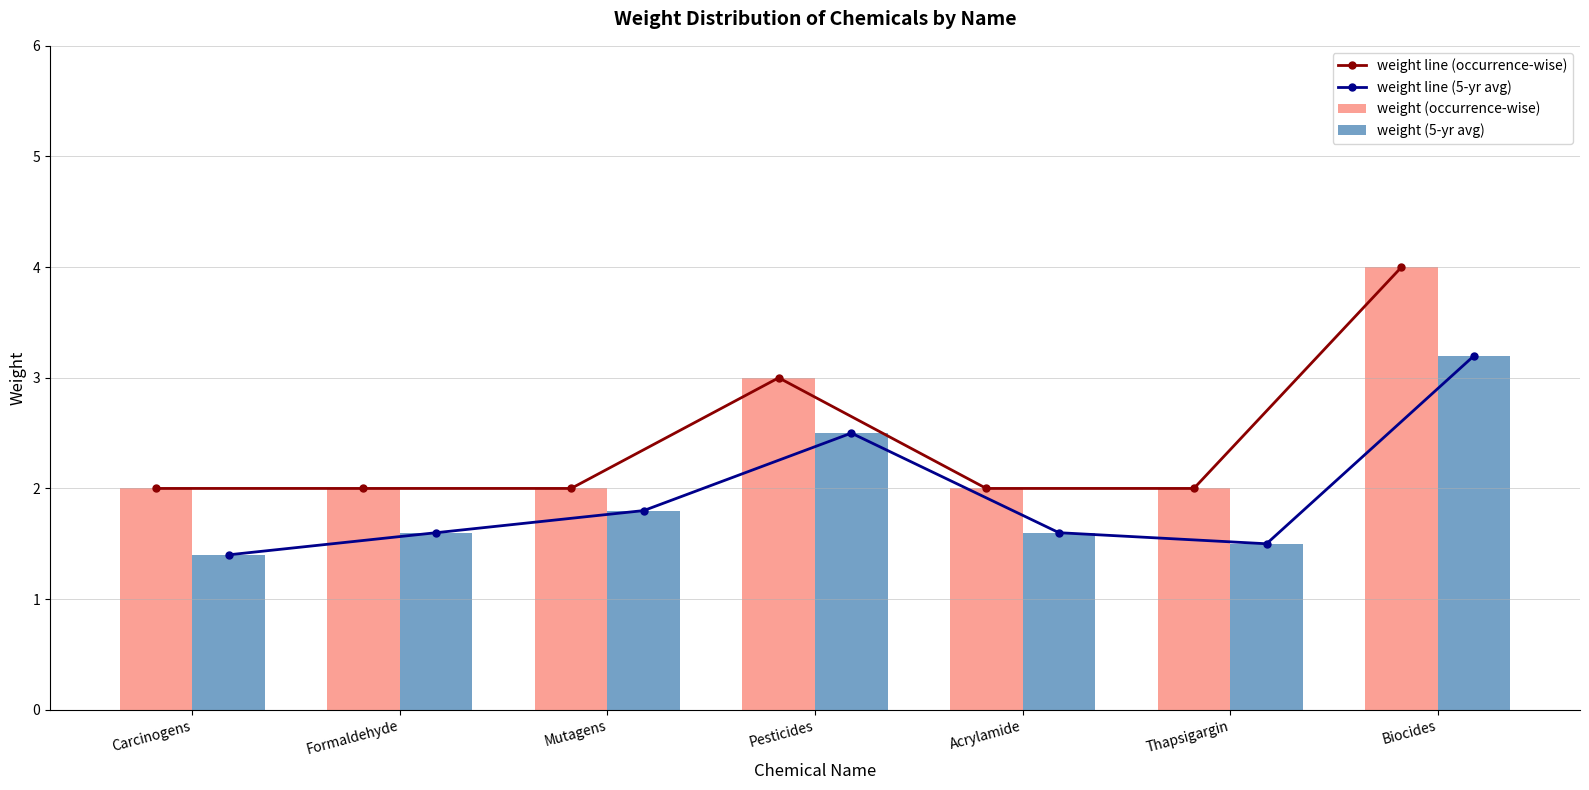

What is the difference between the weight (5-yr avg) values at Pesticides and Formaldehyde?

0.9